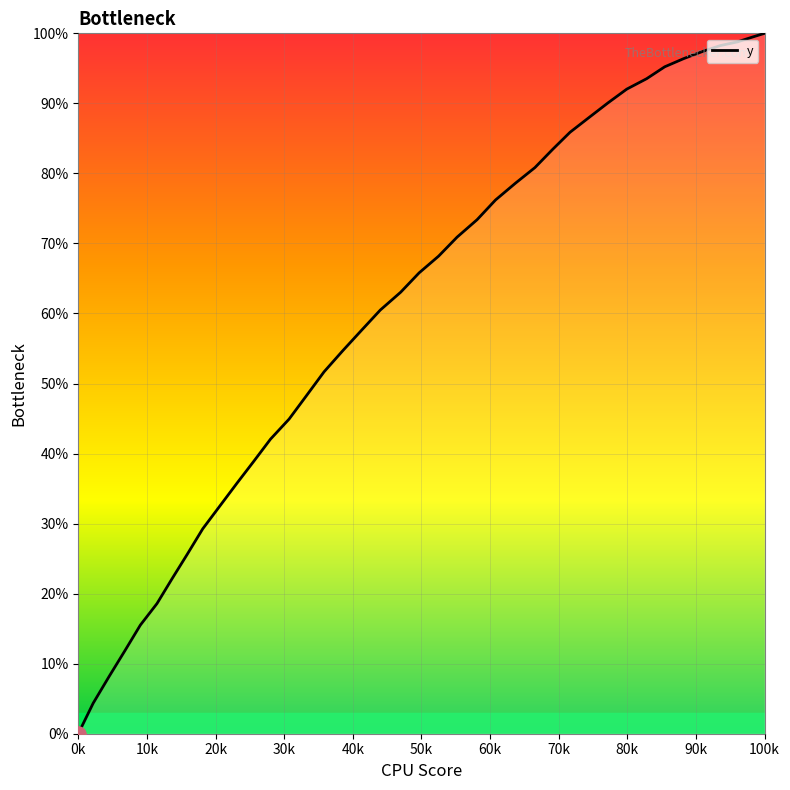

What is the greatest value displayed?

100.0